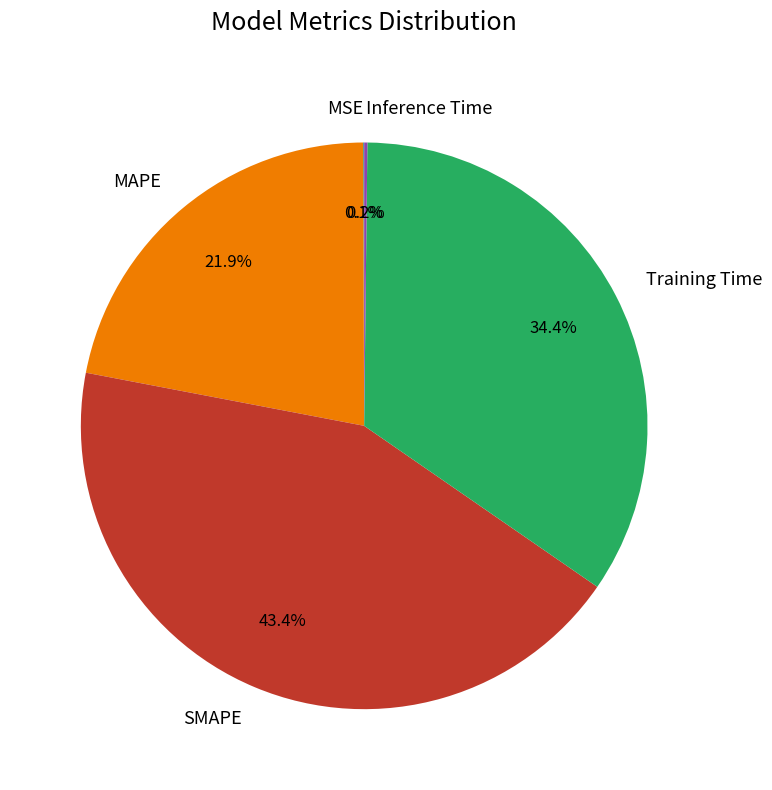

Between Training Time and MAPE, which is larger?

Training Time